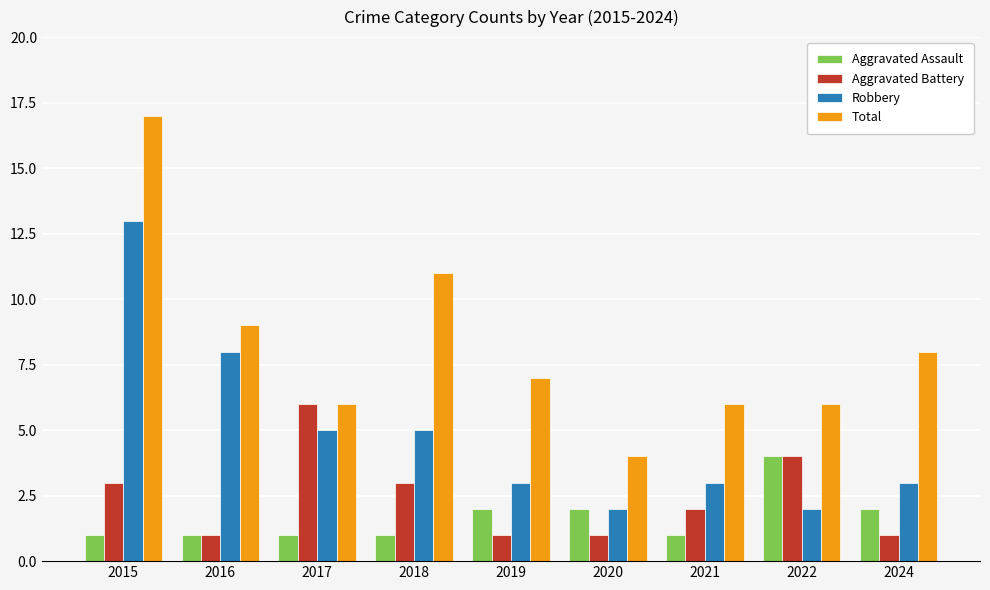

Reading left to right, extract all data points from this chart.

Aggravated Assault: 1	1	1	1	2	2	1	4	2
Aggravated Battery: 3	1	6	3	1	1	2	4	1
Robbery: 13	8	5	5	3	2	3	2	3
Total: 17	9	6	11	7	4	6	6	8